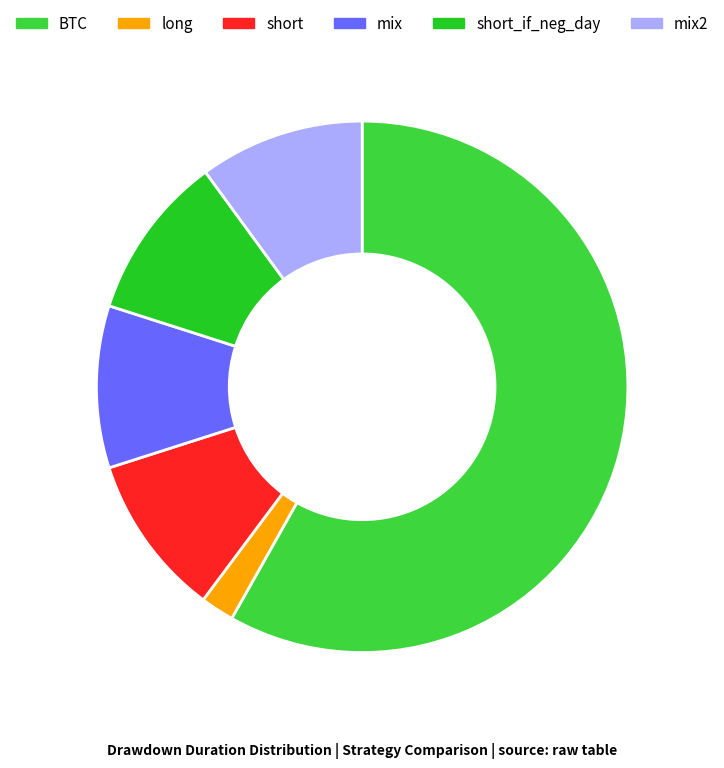

How many segments does this pie chart have?

6